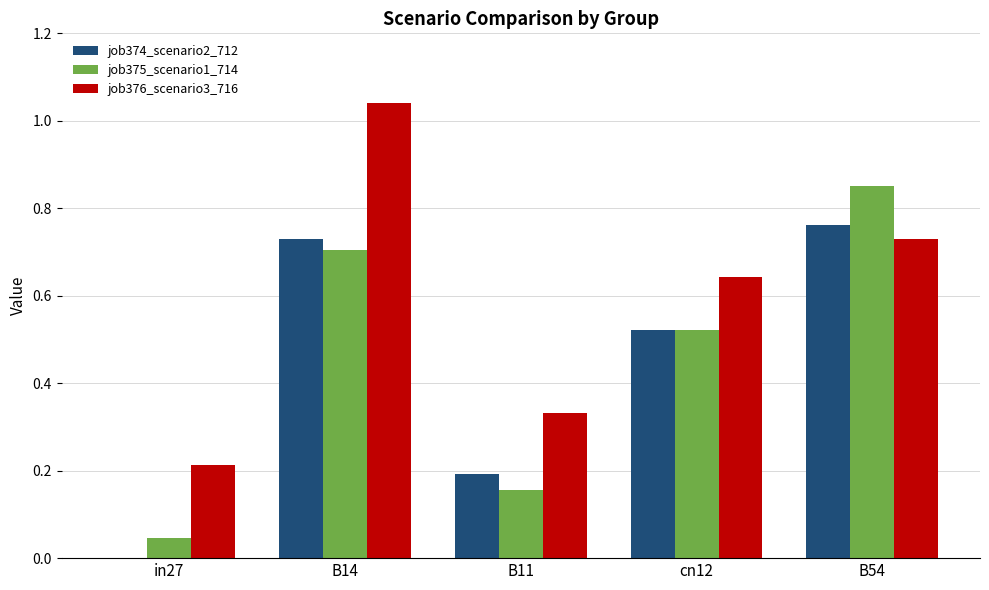

Which series has the largest total across all categories?

job376_scenario3_716